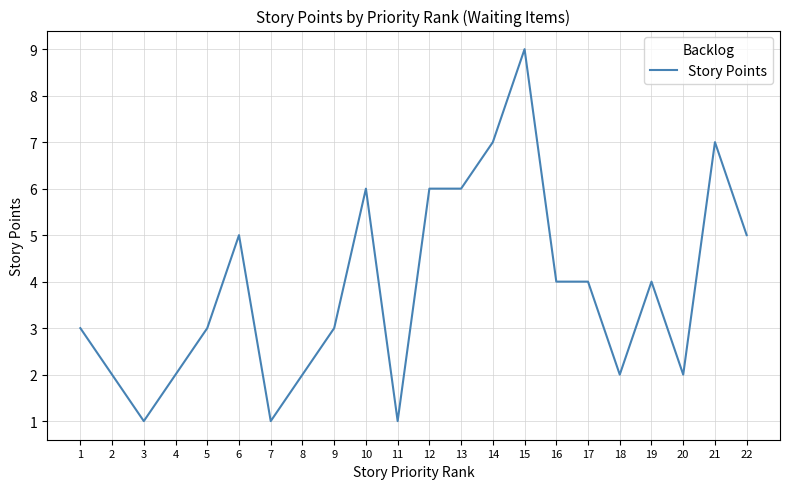

Reading right to left, extract all data points from this chart.

5	7	2	4	2	4	4	9	7	6	6	1	6	3	2	1	5	3	2	1	2	3